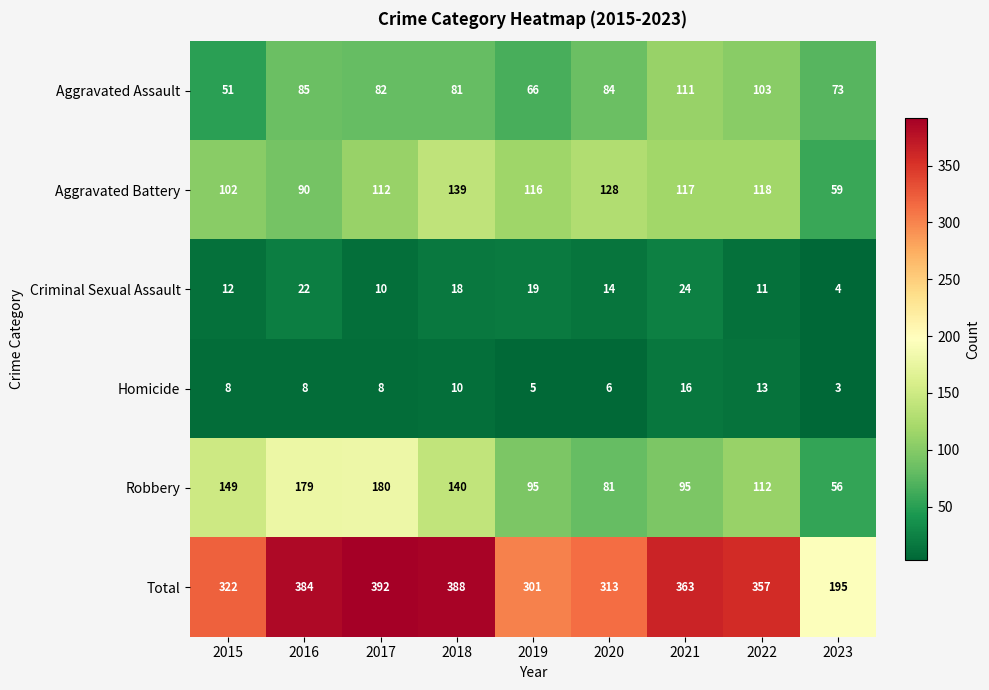

At which label does Criminal Sexual Assault reach its minimum?

2023